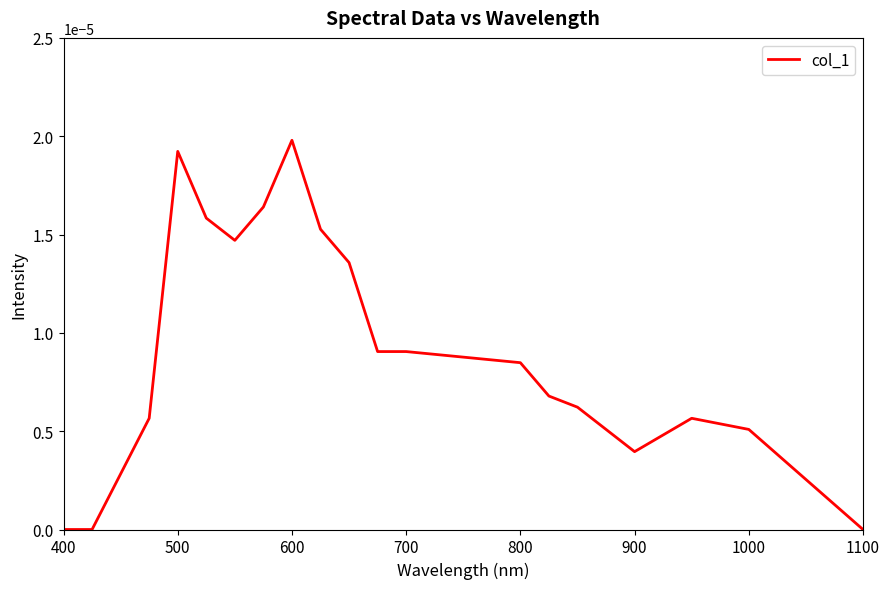

Which has a higher value, 500 or 700?

500